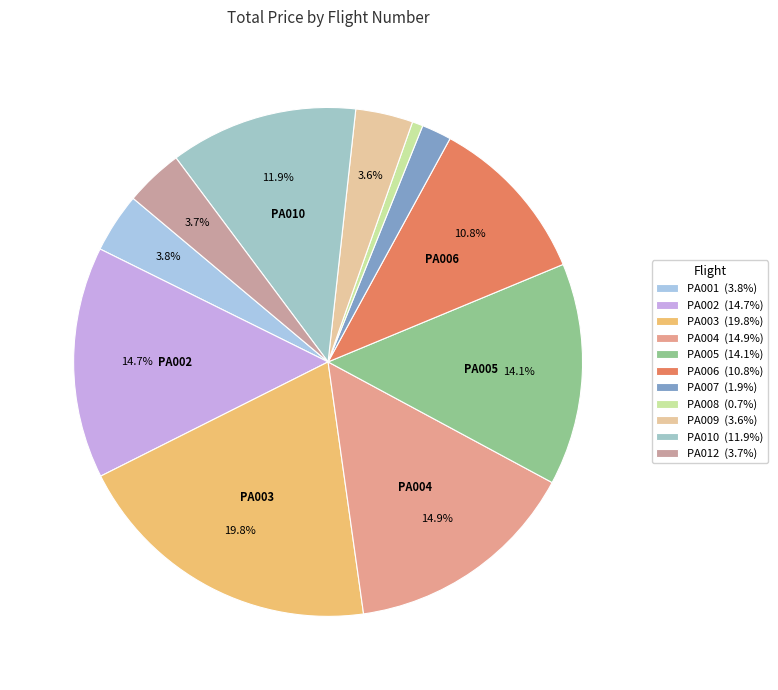

What is the largest slice in the pie chart?

PA003